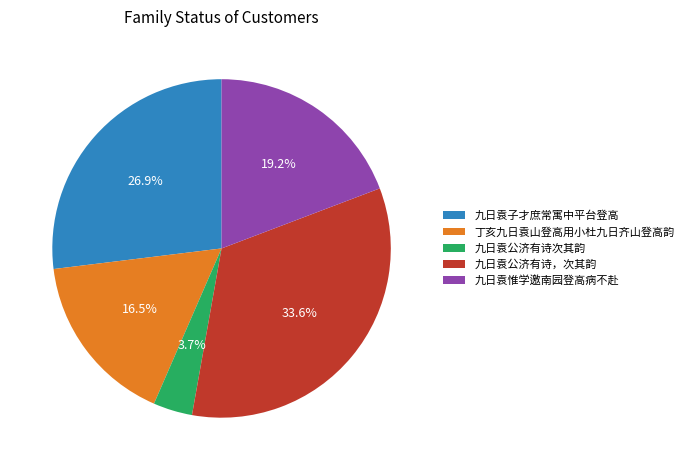

What percentage is the 九日袁惟学邀南园登高病不赴 slice, to the nearest percent?

19%